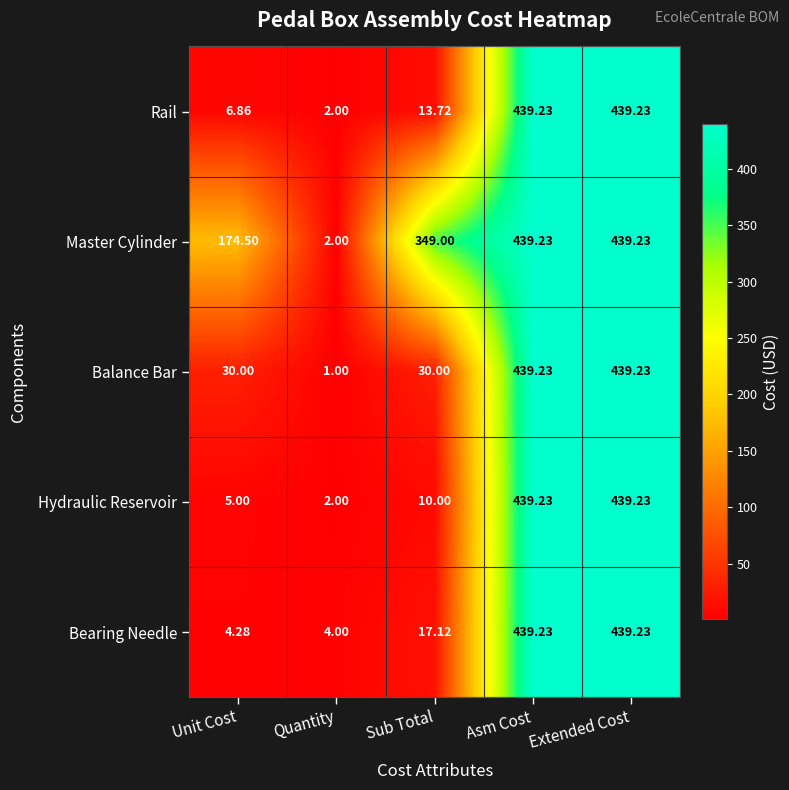

Between Quantity and Sub Total, which series saw the biggest shift?

Master Cylinder